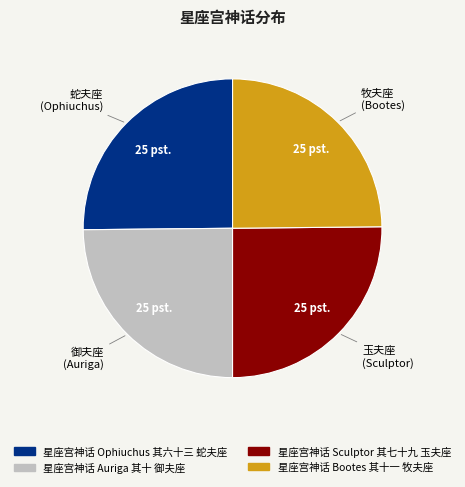

Does any single category account for the majority?

No